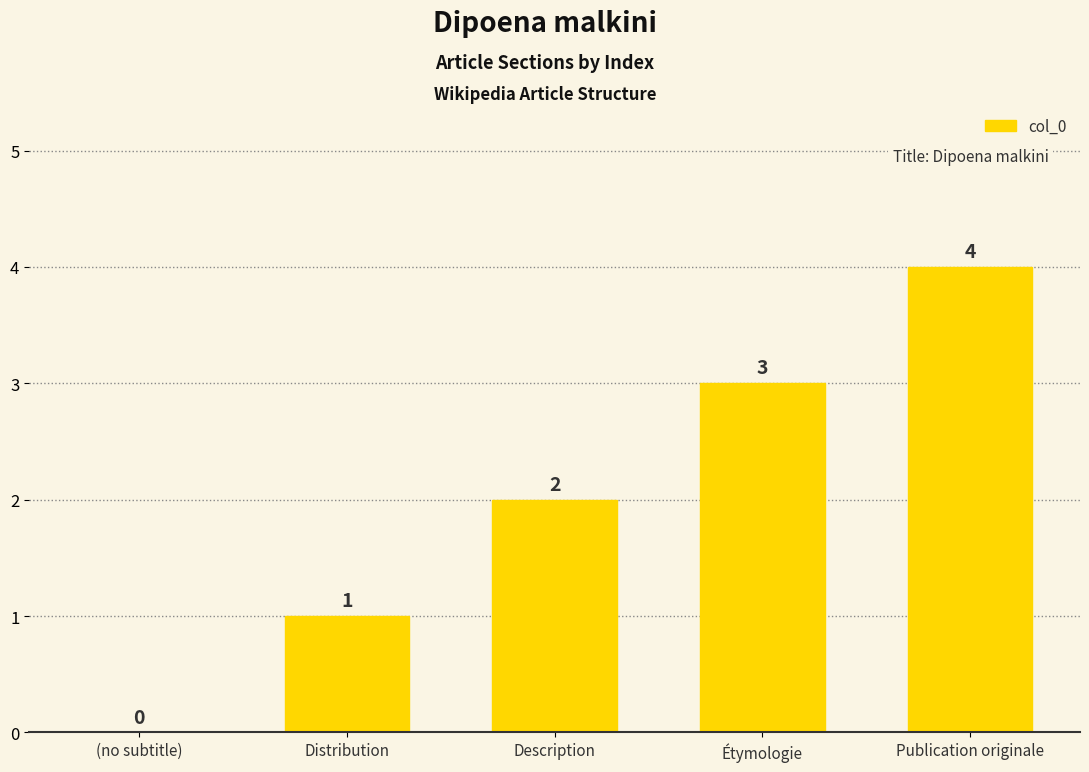

What is the greatest value displayed?

4